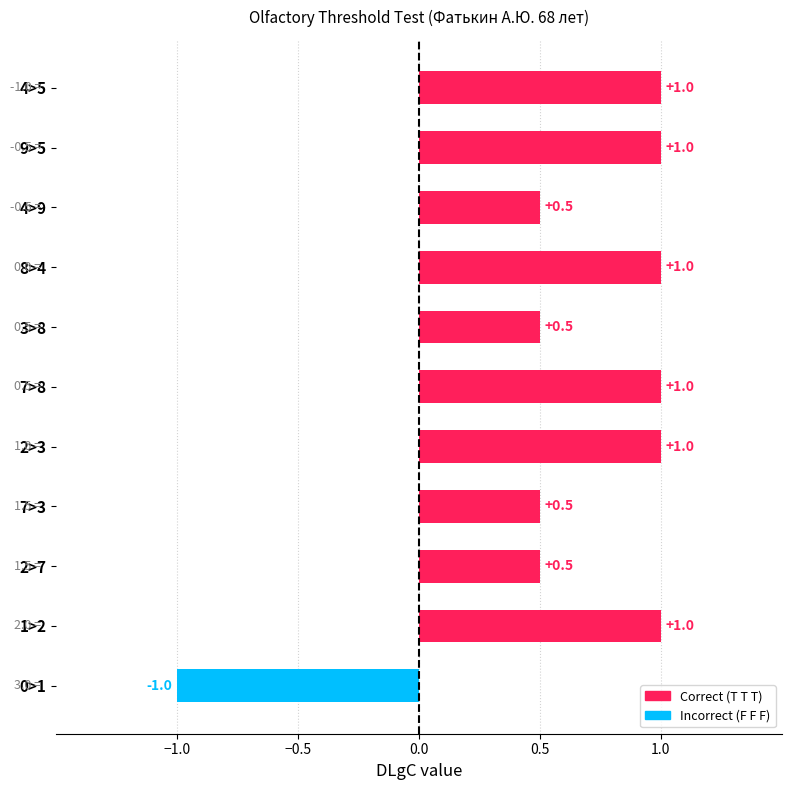

What is the sum of all values?

7.0